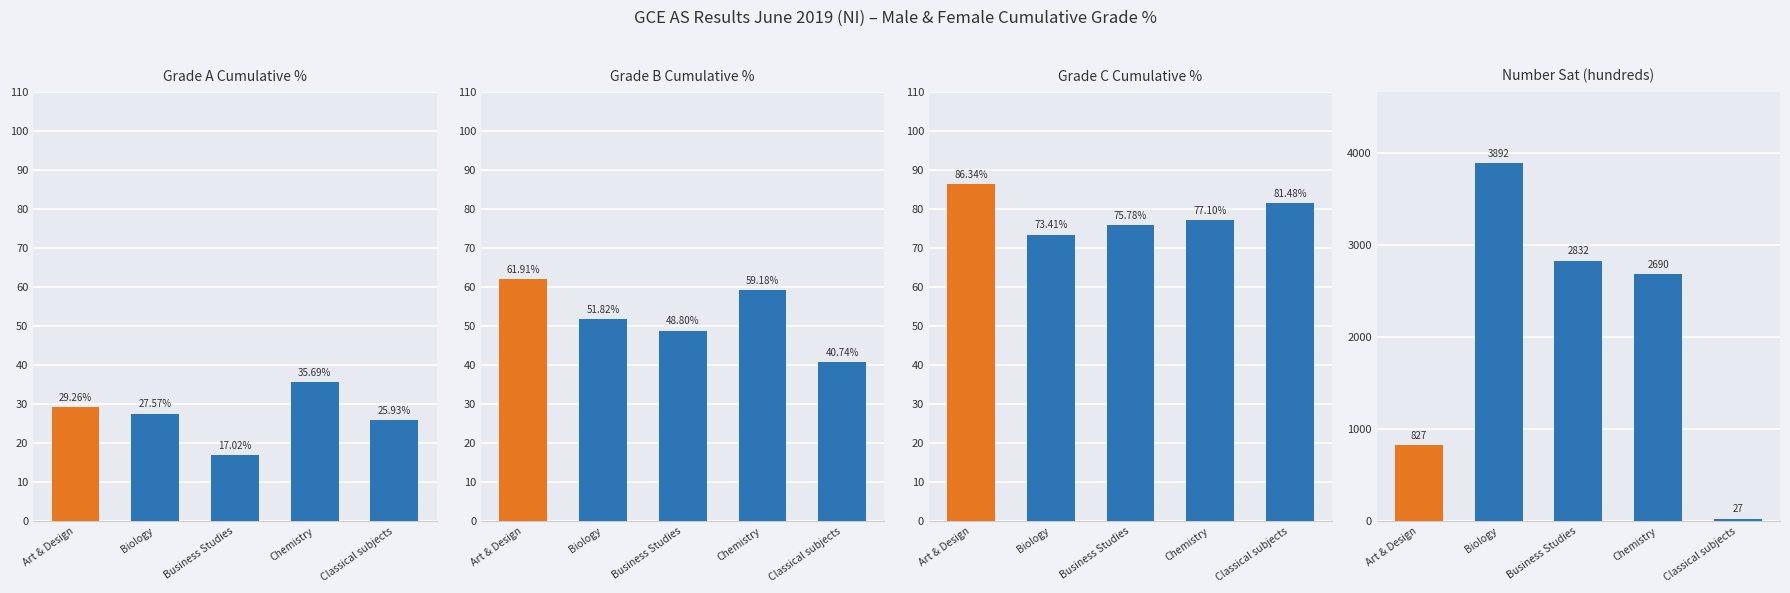

What is the greatest value displayed?

3892.0